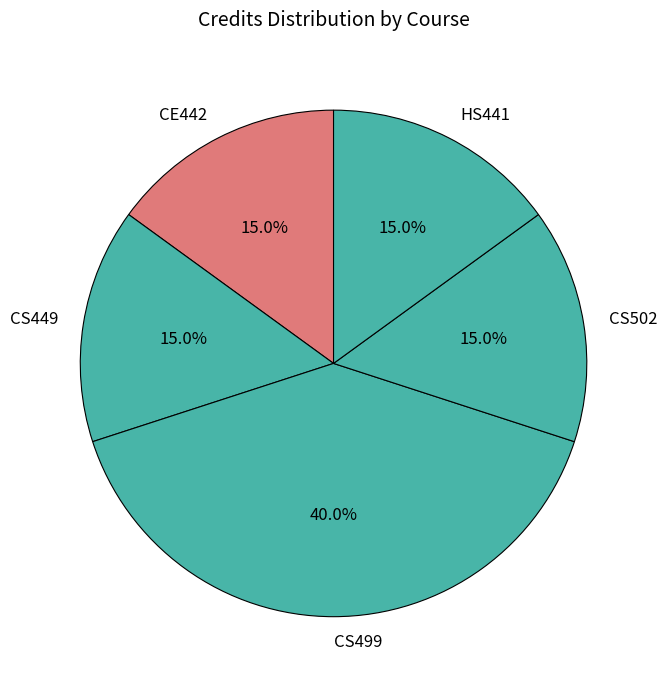

Does HS441 account for over 50% of the chart?

No